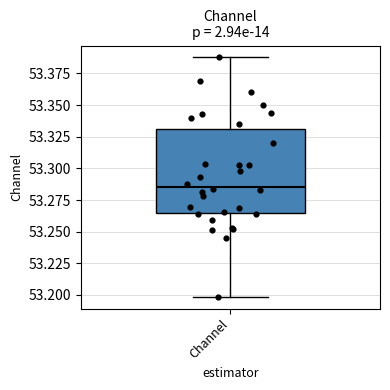

Read this box plot against the y-axis: the position of the median line, the range covered by the box, and the ends of both whiskers. The values are not printed on the chart, so give them approximately, as read against the axis.

median 53.285, box 53.265 to 53.330, whiskers 53.200 to 53.390